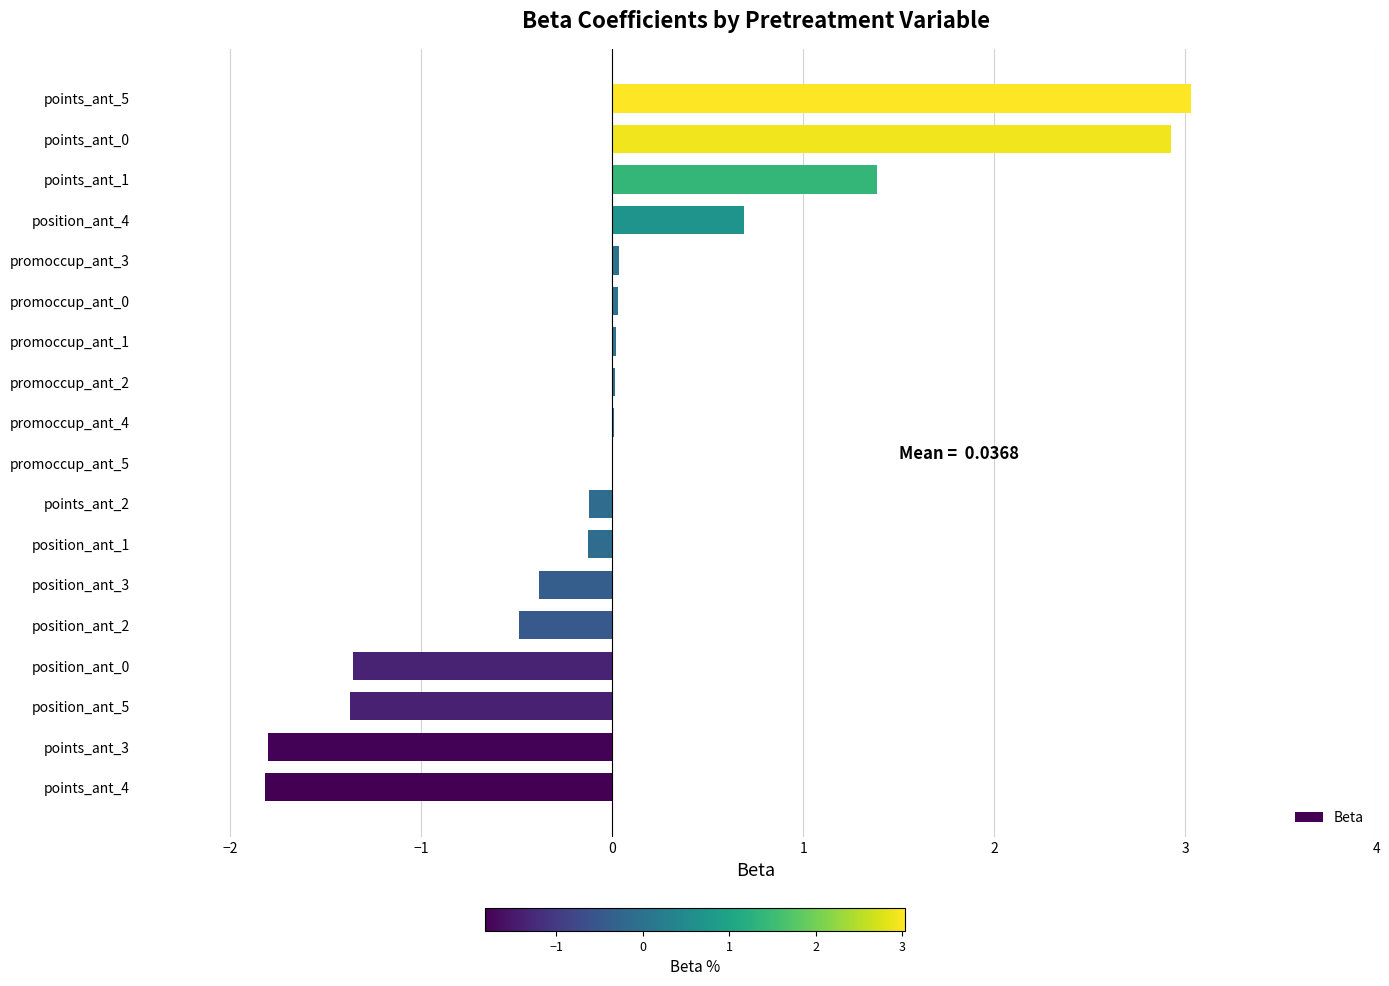

What is the sum of the values at points_ant_4 and position_ant_2?

-2.3